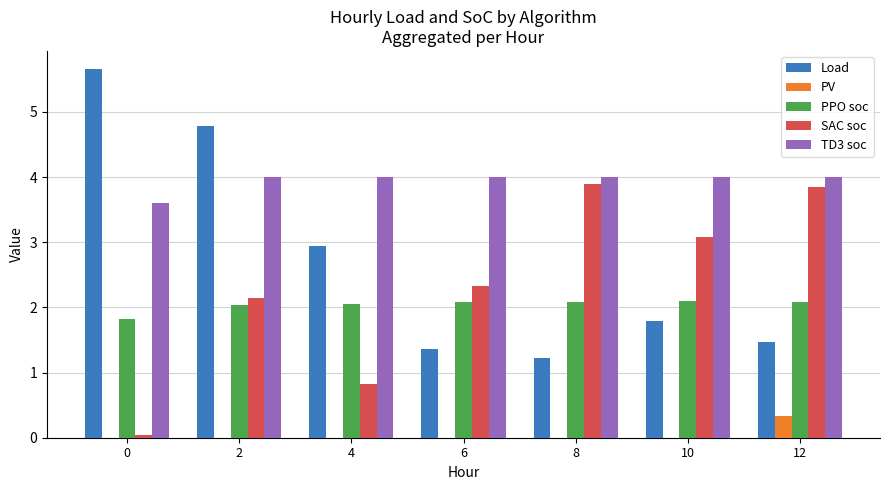

Is it true that TD3 soc equals 2.2 at 12?

False